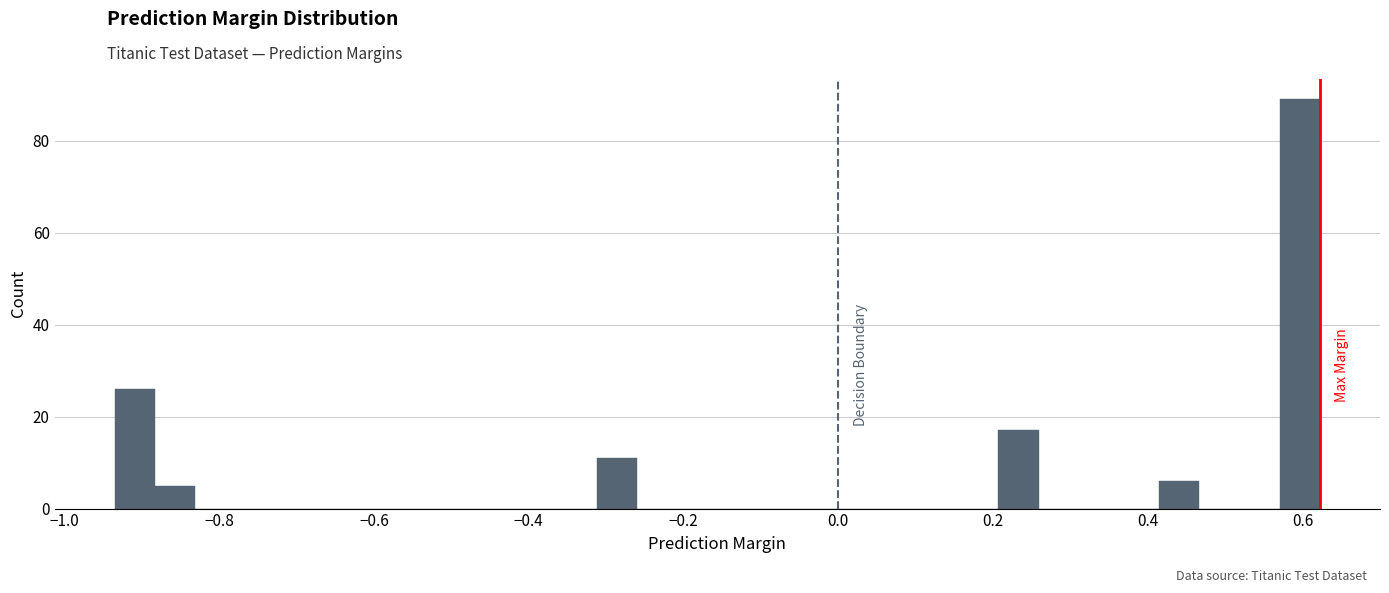

Read against the x-axis, roughly where is the centre of the tallest bar?

0.60